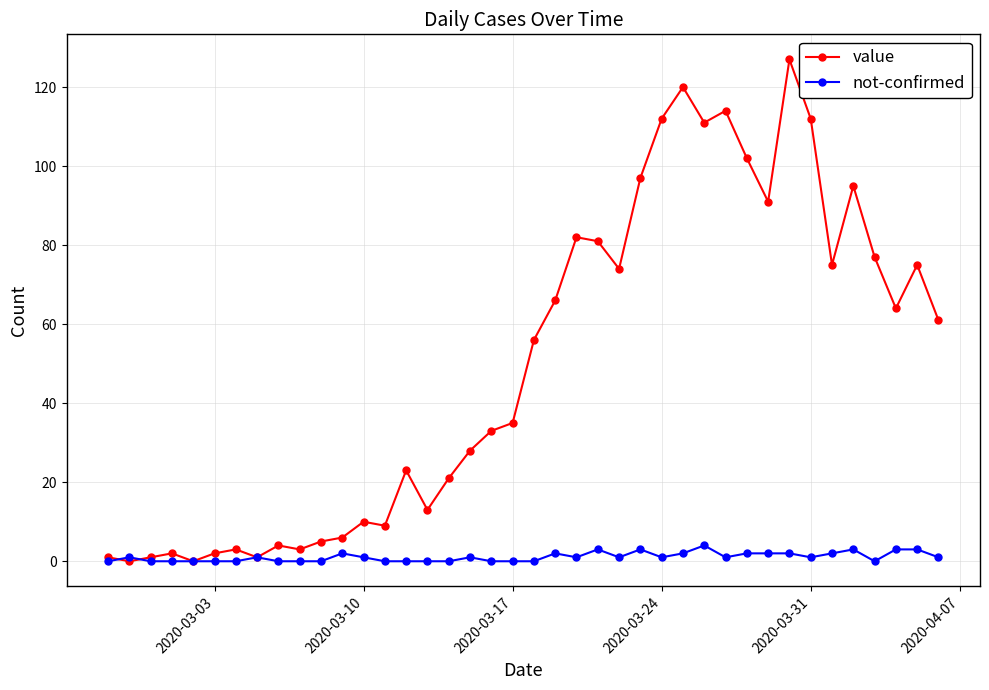

True or false: not-confirmed has more than 1 points higher than both neighbors.

True